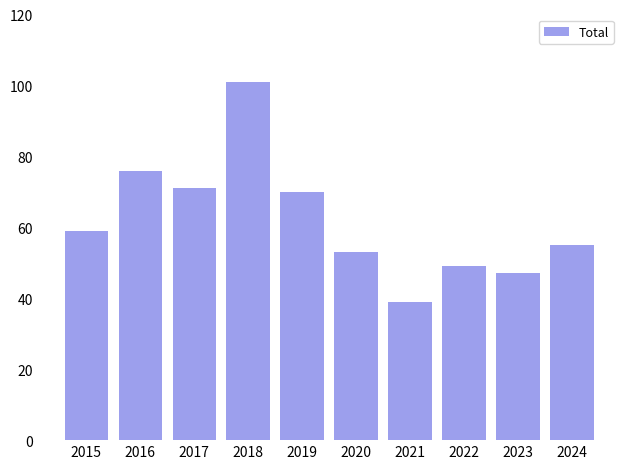

What is the approximate value at 2016, to the nearest 10?

80